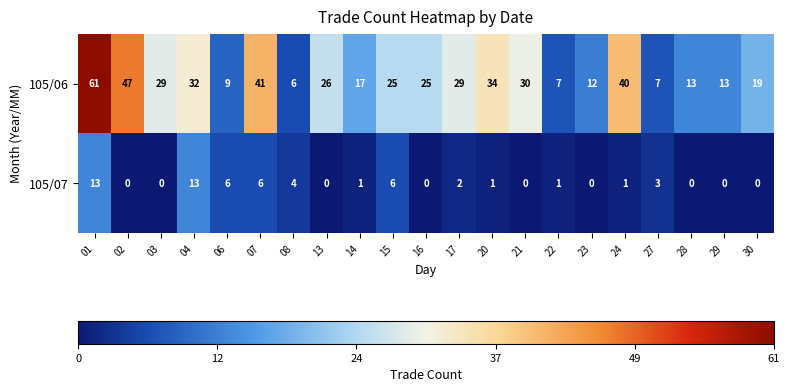

What is the difference between the 105/07 values at 24 and 08?

3